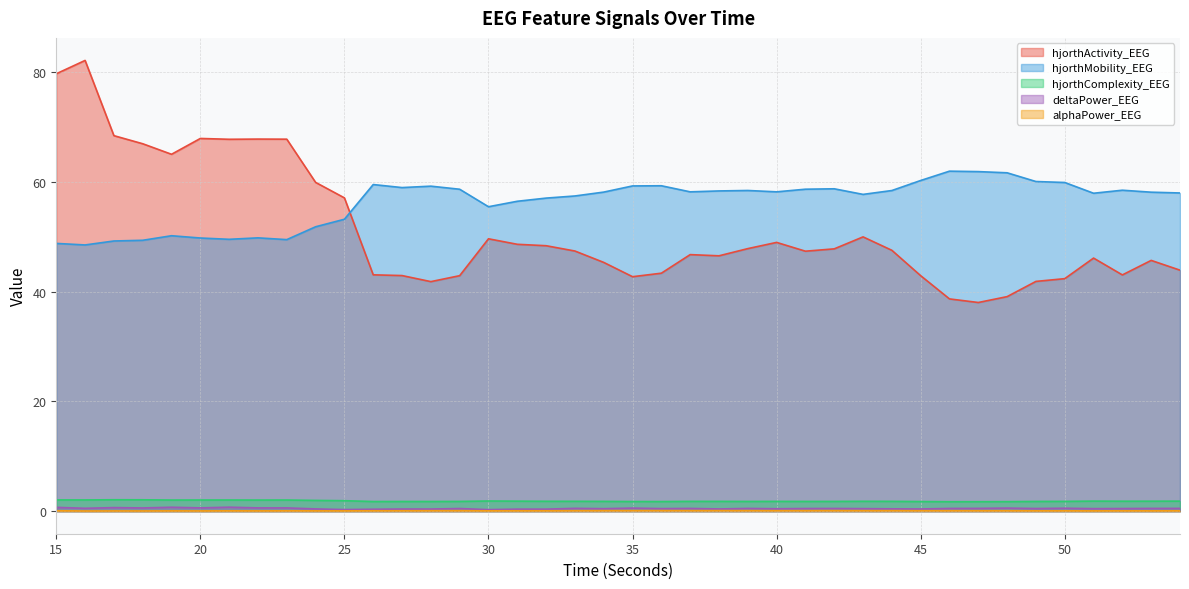

Which series has the widest spread of values?

hjorthActivity_EEG